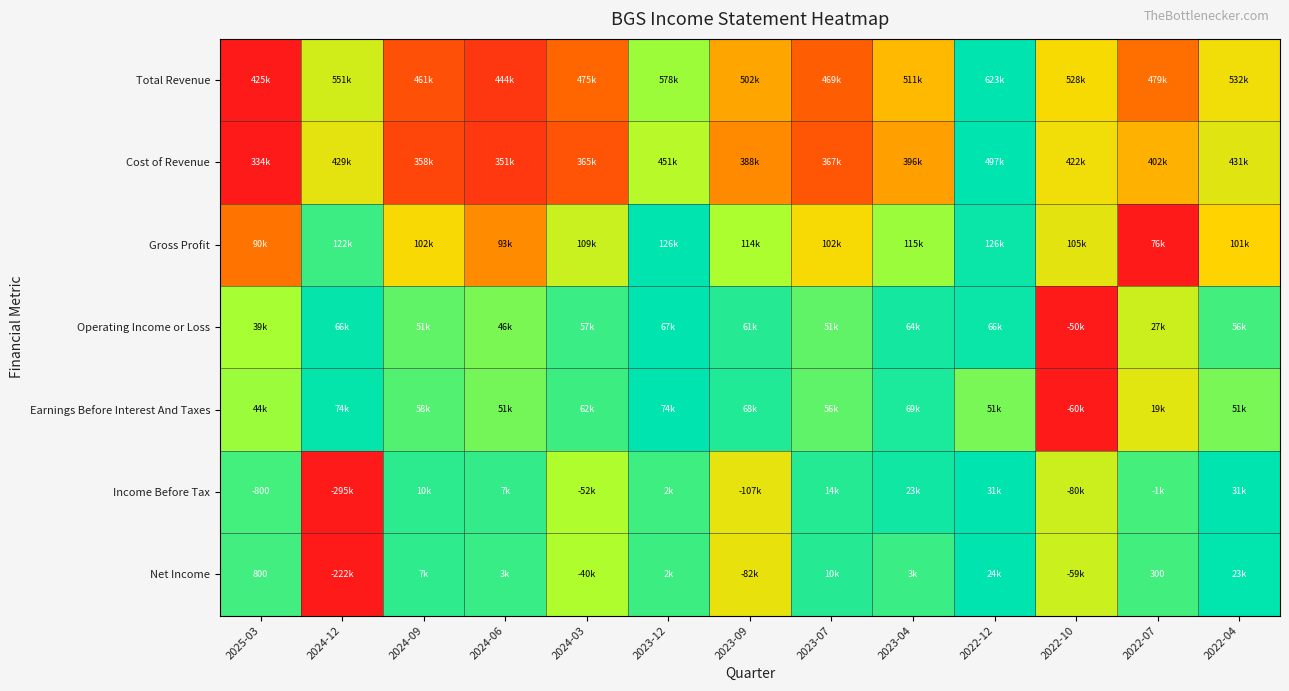

Is it true that Earnings Before Interest And Taxes equals -0.4 at 2022-10?

False